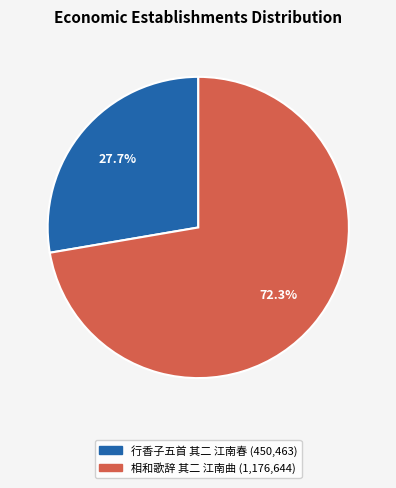

To the nearest percent, what percentage of the pie is 行香子五首 其二 江南春?

28%